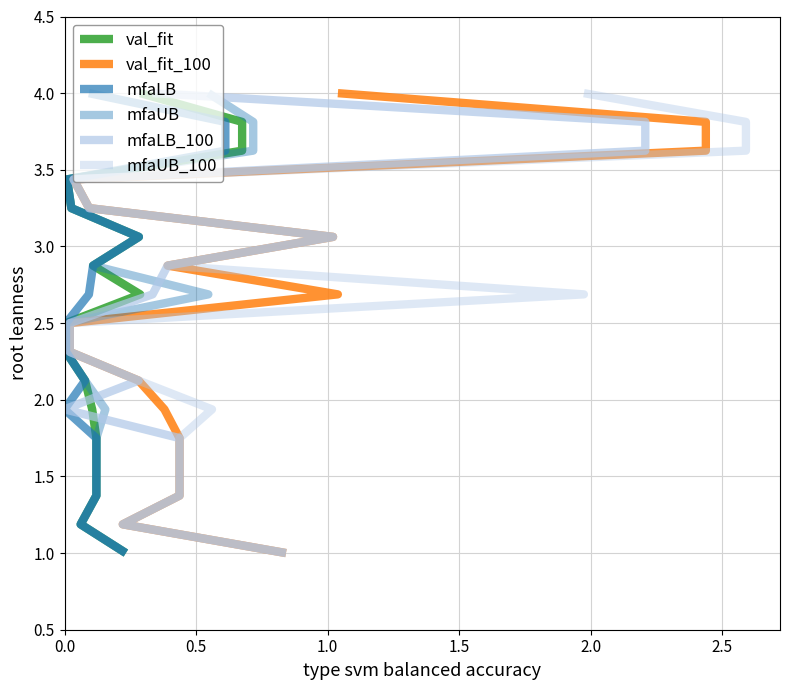

True or false: mfaLB_100 and val_fit_100 cross at least once.

False